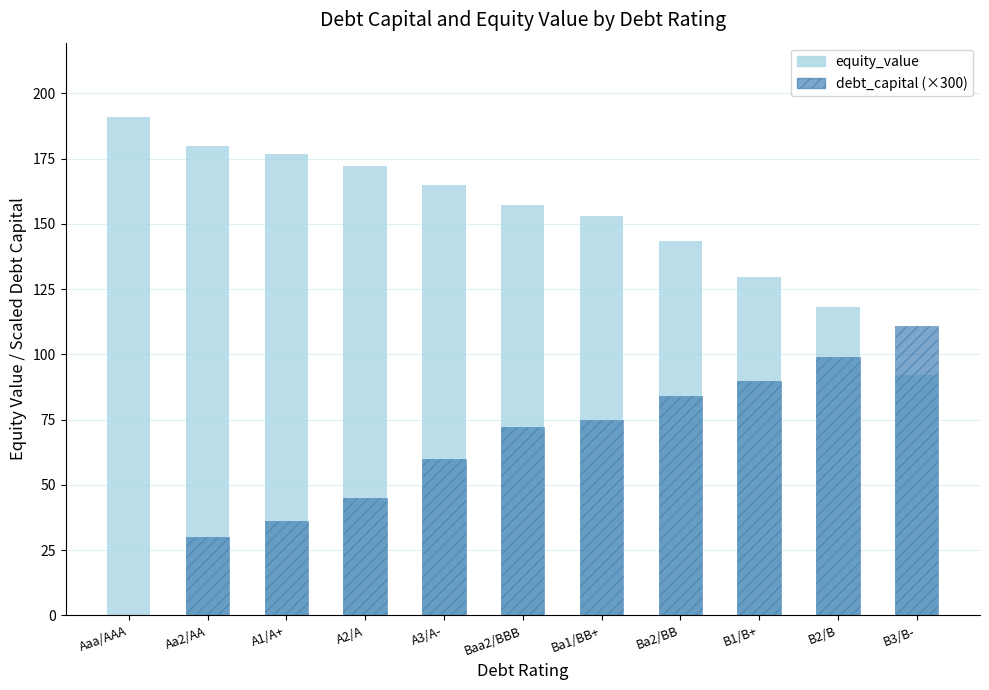

What position from the right is B3/B-?

1